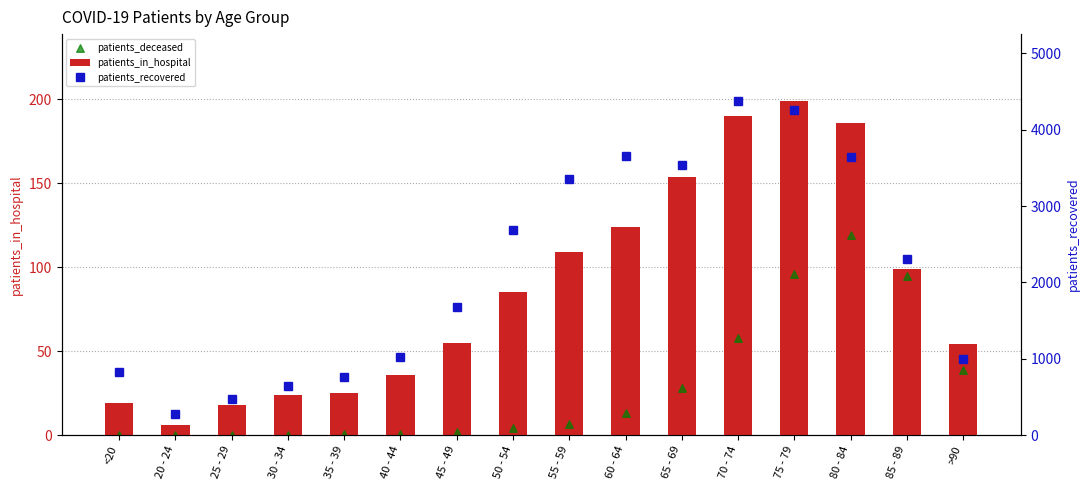

What are all the series names shown in the legend?

patients_in_hospital, patients_deceased, patients_recovered